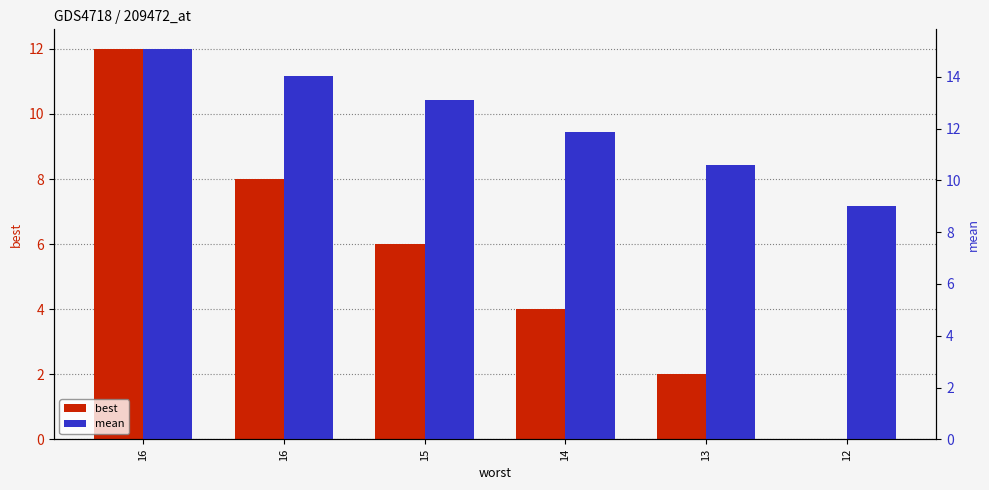

Which series has the largest range (max minus min)?

best